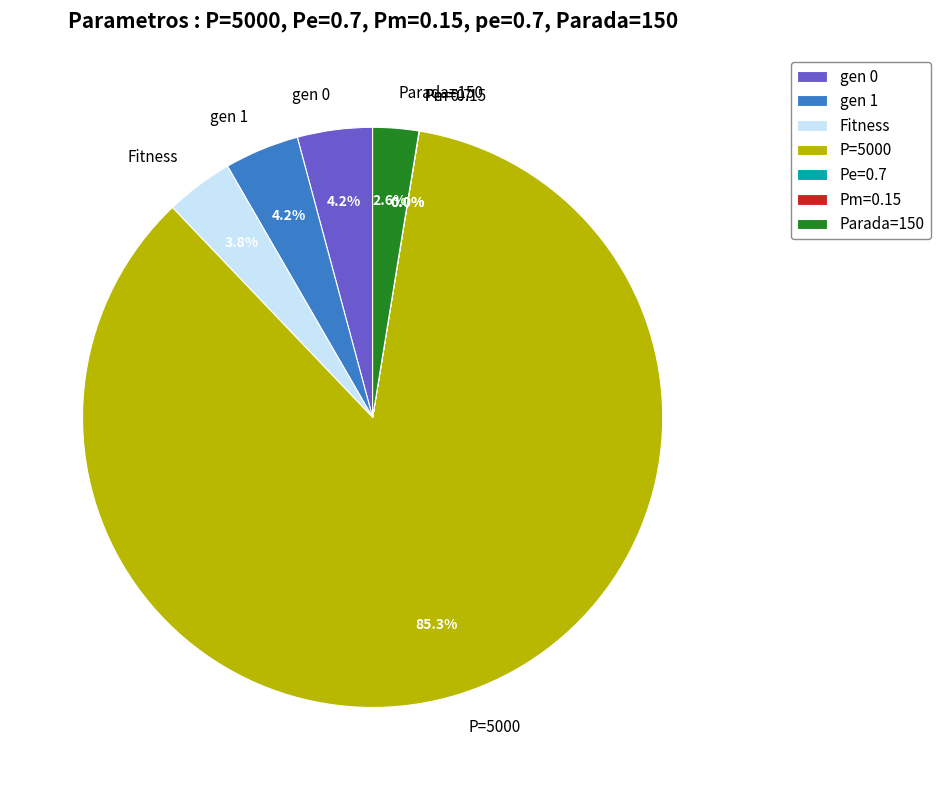

Approximately how many times larger is the value at gen 1 compared to Fitness?

1.1